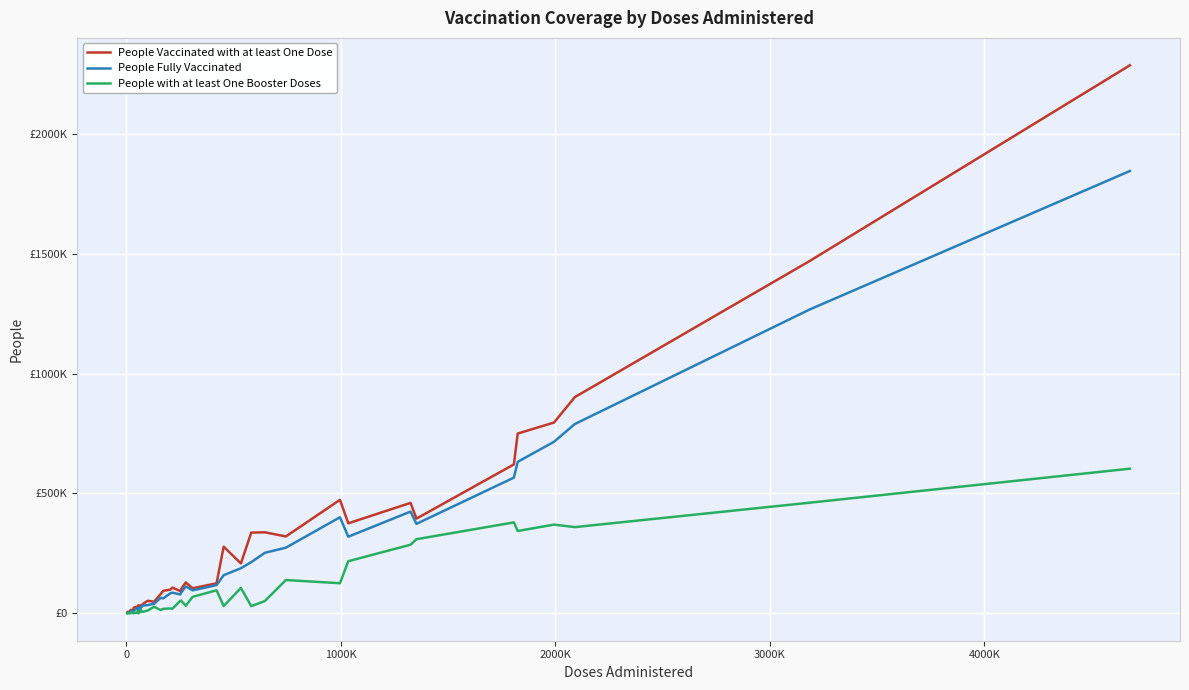

Reading left to right, list all the values displayed in this chart.

People Vaccinated with at least One Dose: 4794	3973	4034	7575	14425	9201	17772	23395	27816	24508	33624	32675	23631	38556	52417	48366	80519	93825	98825	107208	92972	101251	128967	104525	125142	278054	208149	336874	337943	320701	473356	375497	460754	395096	621122	749954	795870	901913	1469949	2286170
People Fully Vaccinated: 768	1352	1597	3701	7735	7699	9234	10827	21634	21610	8982	27479	21253	32051	34311	39852	64484	62058	83644	86381	78583	86221	112217	95779	117545	159038	188055	213593	252477	273807	400658	319671	424403	373271	566091	631992	715692	789602	1267701	1845209
People with at least One Booster Doses: 0	0	0	0	1012	5220	0	959	3170	7537	0	5586	14687	6262	11560	27267	13834	18660	20368	18841	52422	52583	31410	68635	96172	30225	106028	29954	51369	138865	125488	217395	286176	309121	379309	343510	370076	359600	461481	603337